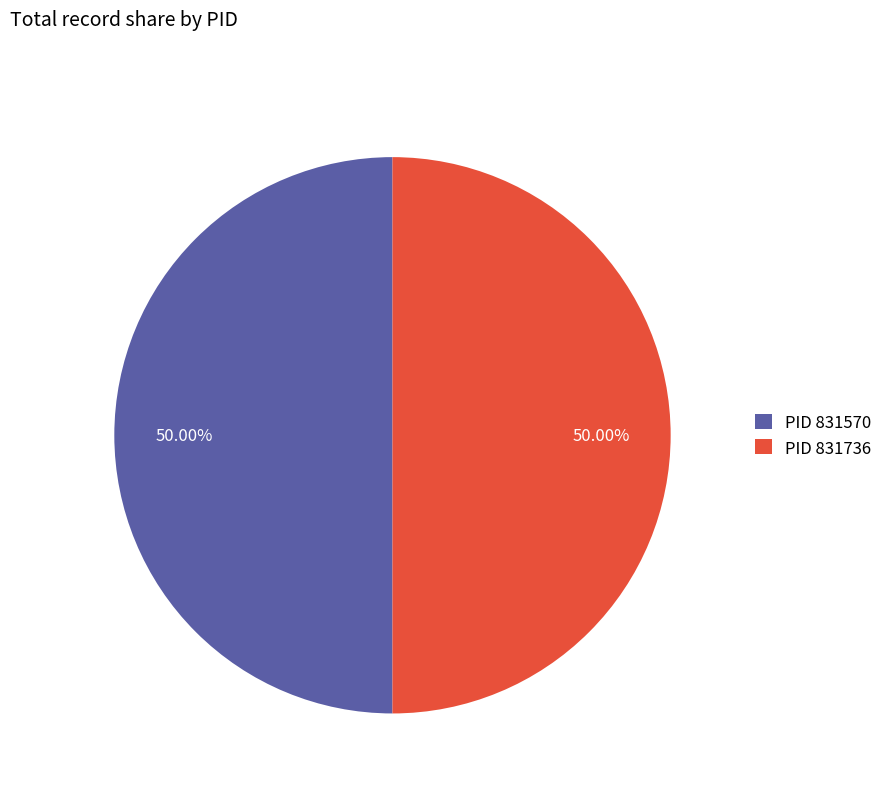

Combined, do PID 831736 and PID 831570 account for over 50%?

Yes